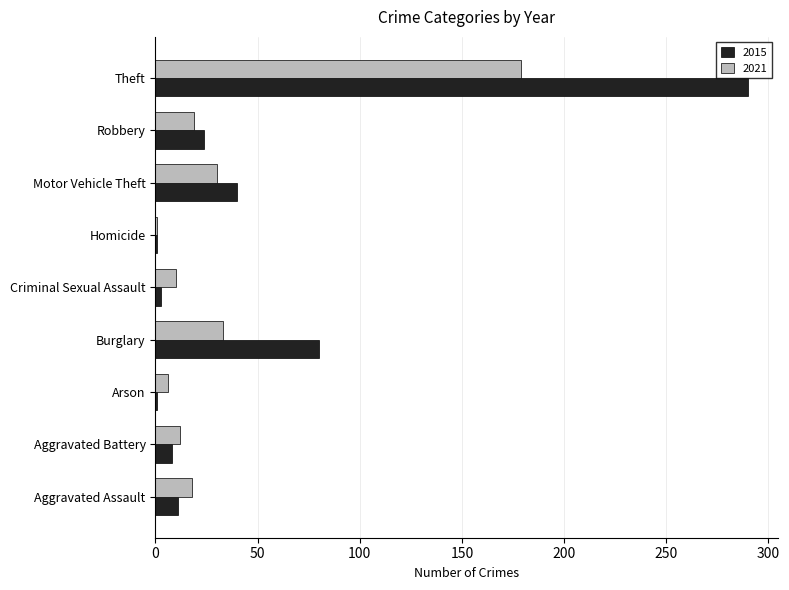

Which series has the largest range (max minus min)?

2015